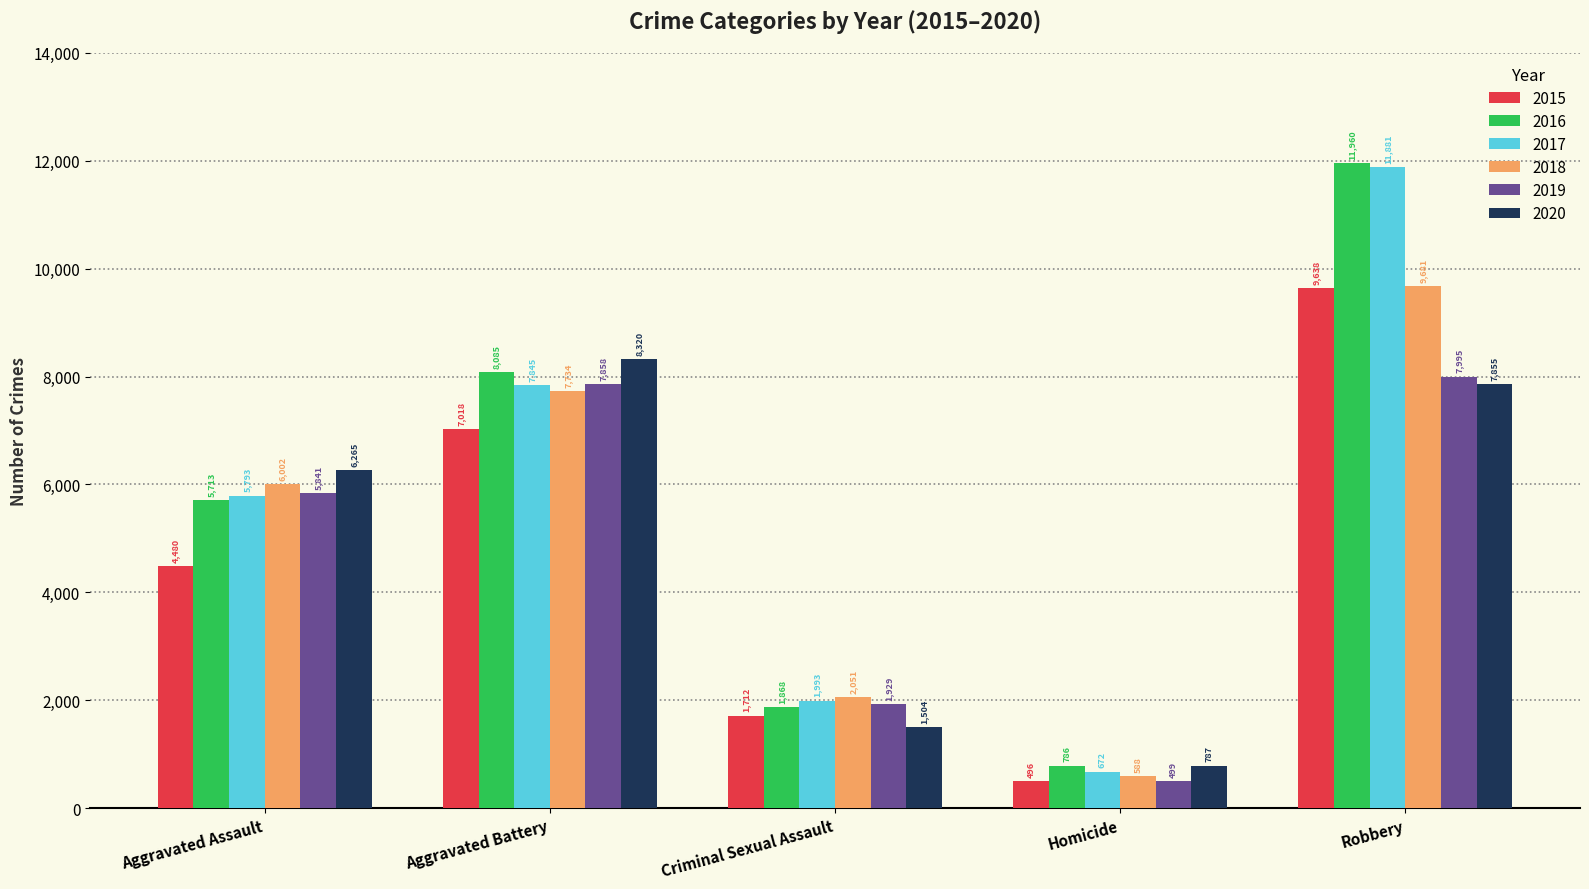

What is the difference between the maximum and minimum values in the 2016 series?

11174